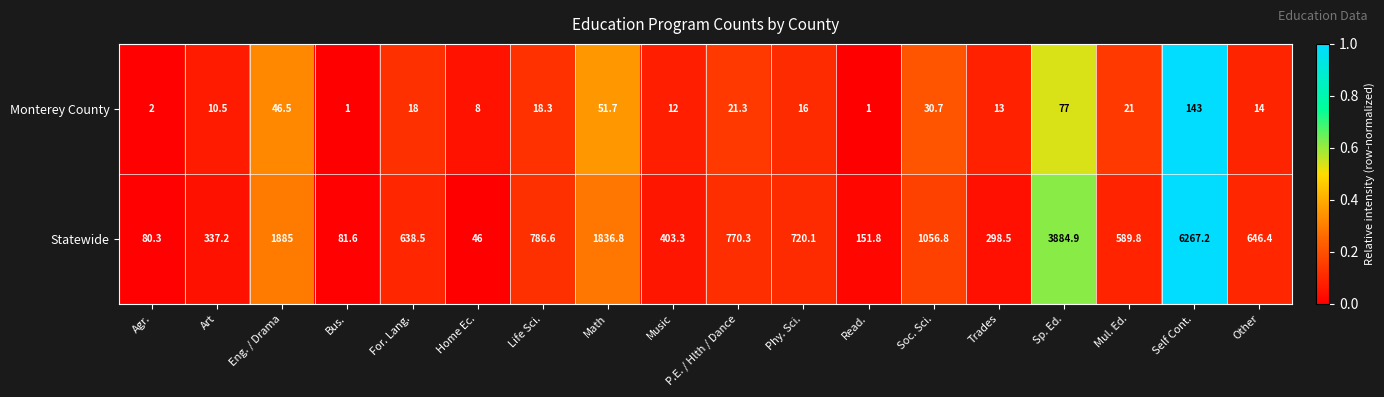

What is the average value of the Statewide series?

1137.8